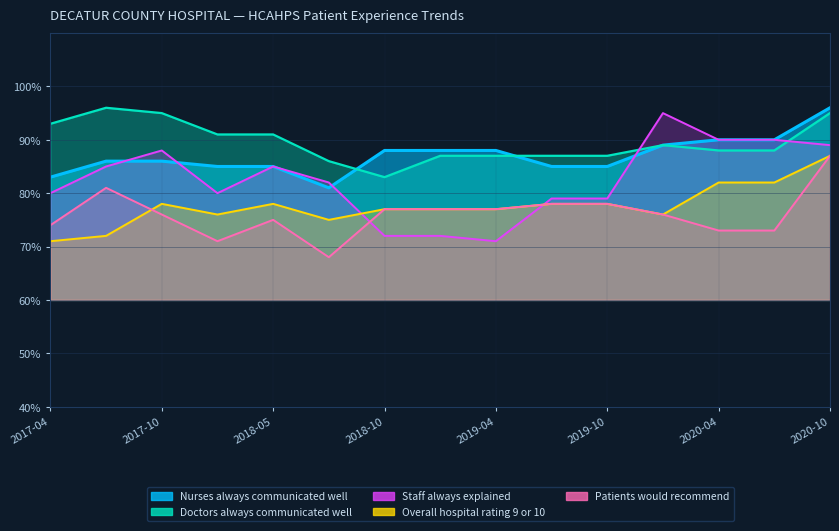

The Nurses always communicated well series shows 30 at 2018-10. True or false?

False